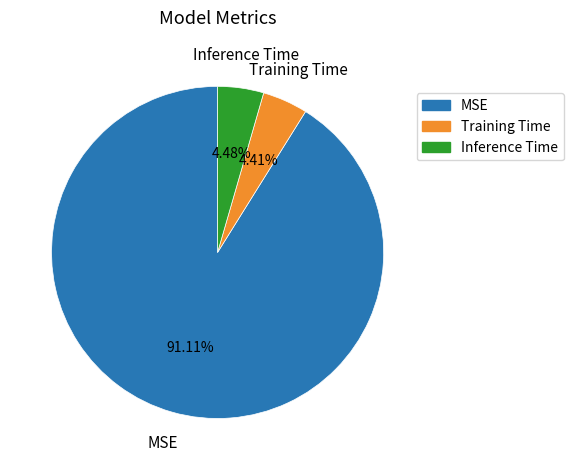

To the nearest percent, what percentage of the pie is Inference Time?

4%